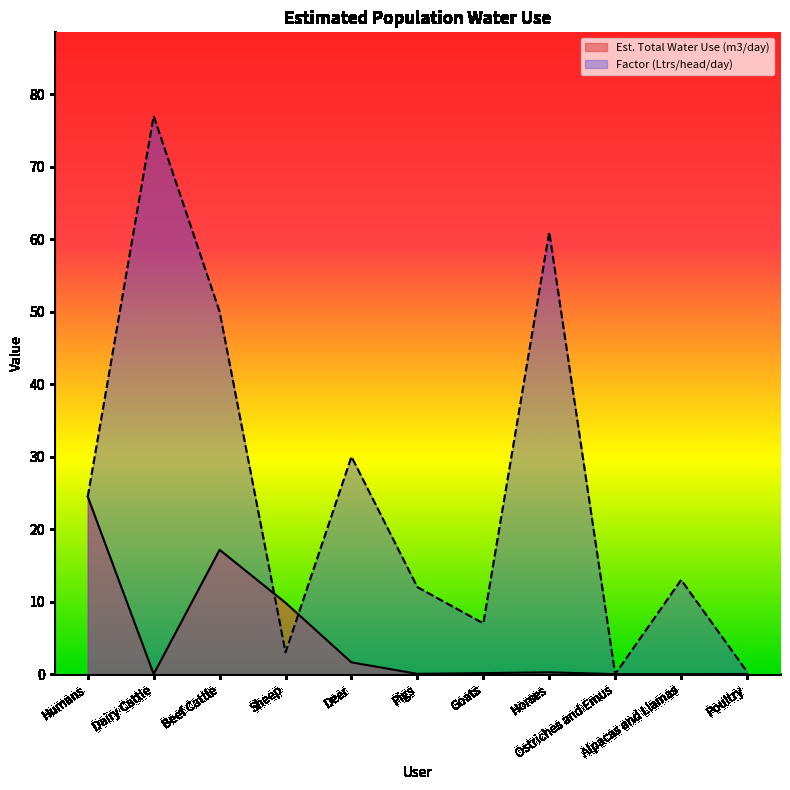

List the labels in order of Factor (Ltrs/head/day) value, smallest first.

Ostriches and Emus, Poultry, Sheep, Goats, Pigs, Alpacas and Llamas, Humans, Deer, Beef Cattle, Horses, Dairy Cattle